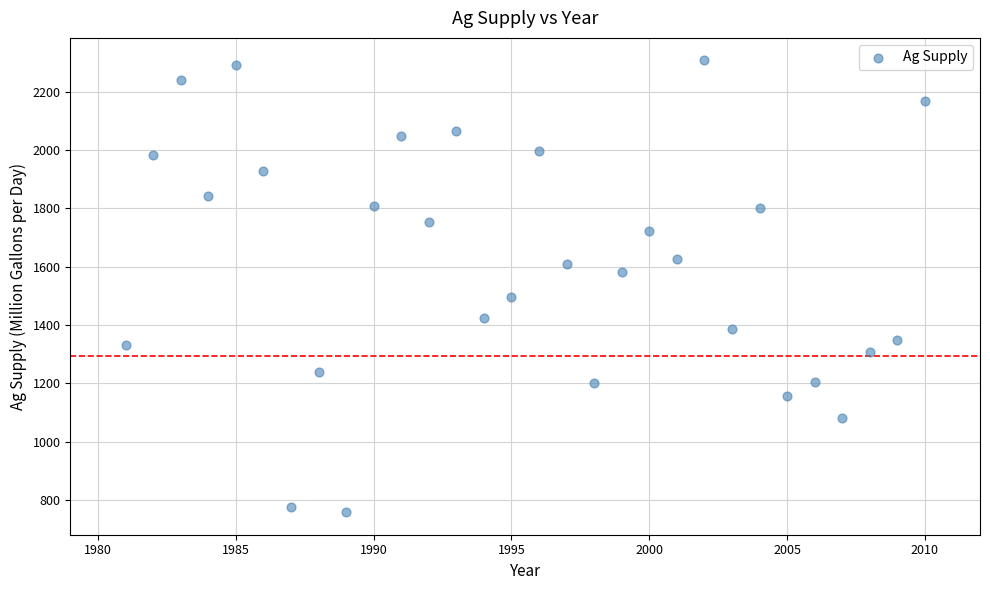

What is the range of Y values (max minus min)?

1548.6